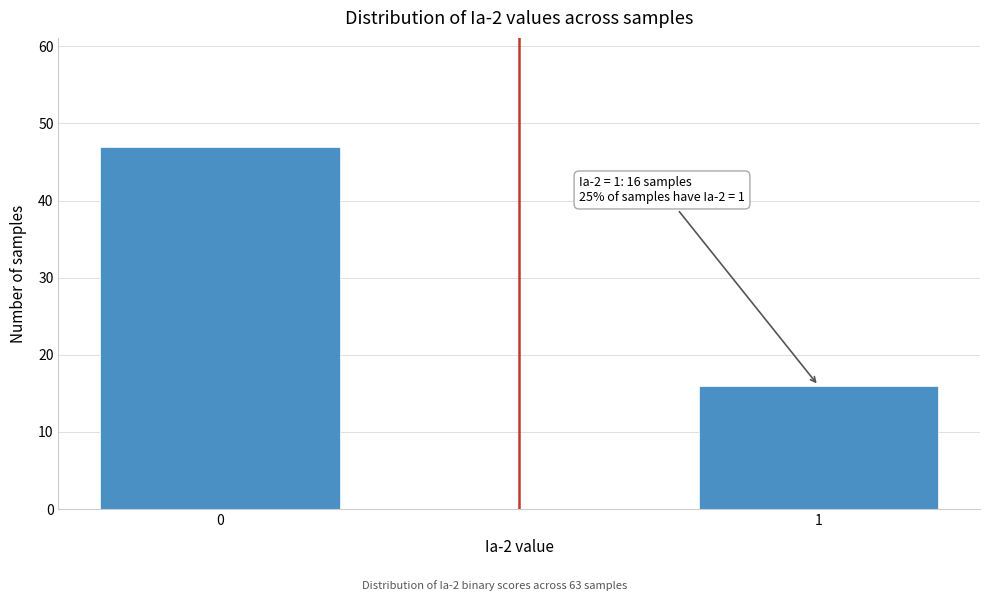

Reading left to right, extract all data points from this chart.

47	16